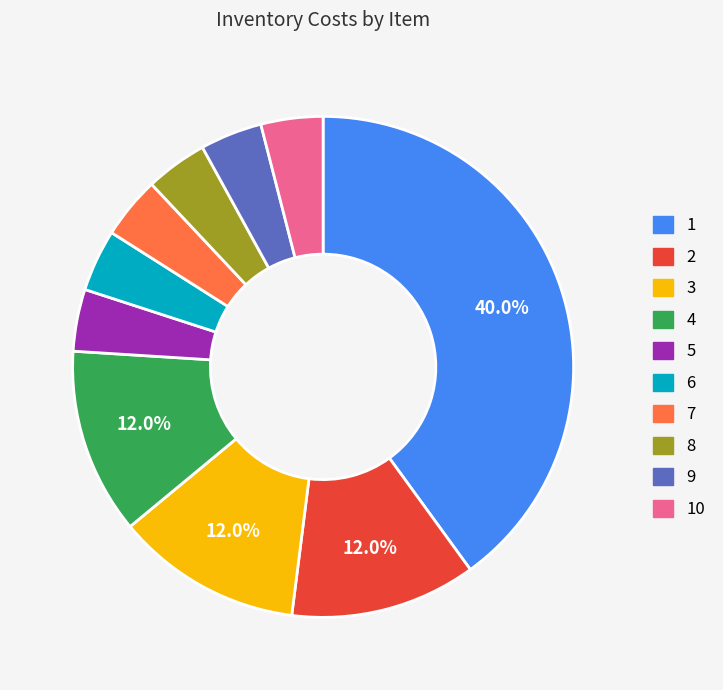

To the nearest percent, what is the average slice percentage?

10%